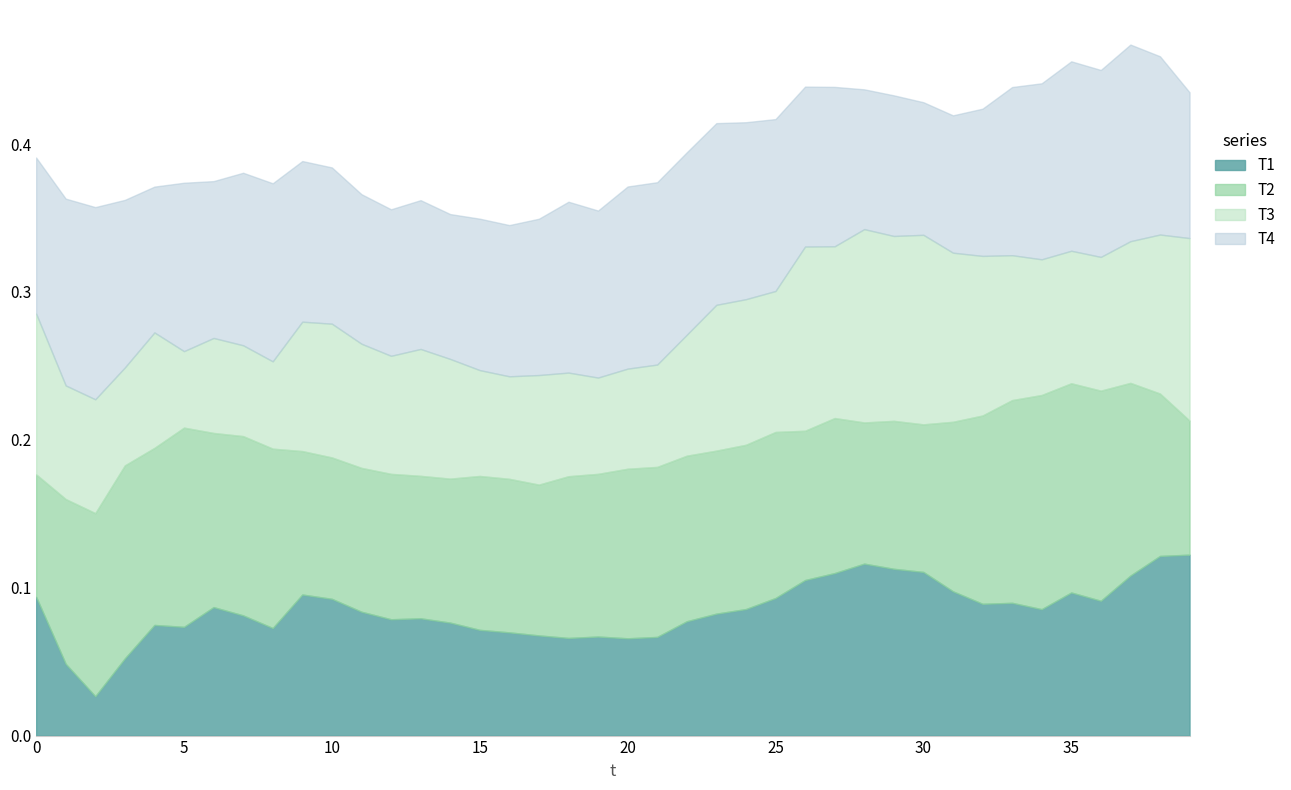

How many lines are shown in the chart?

4